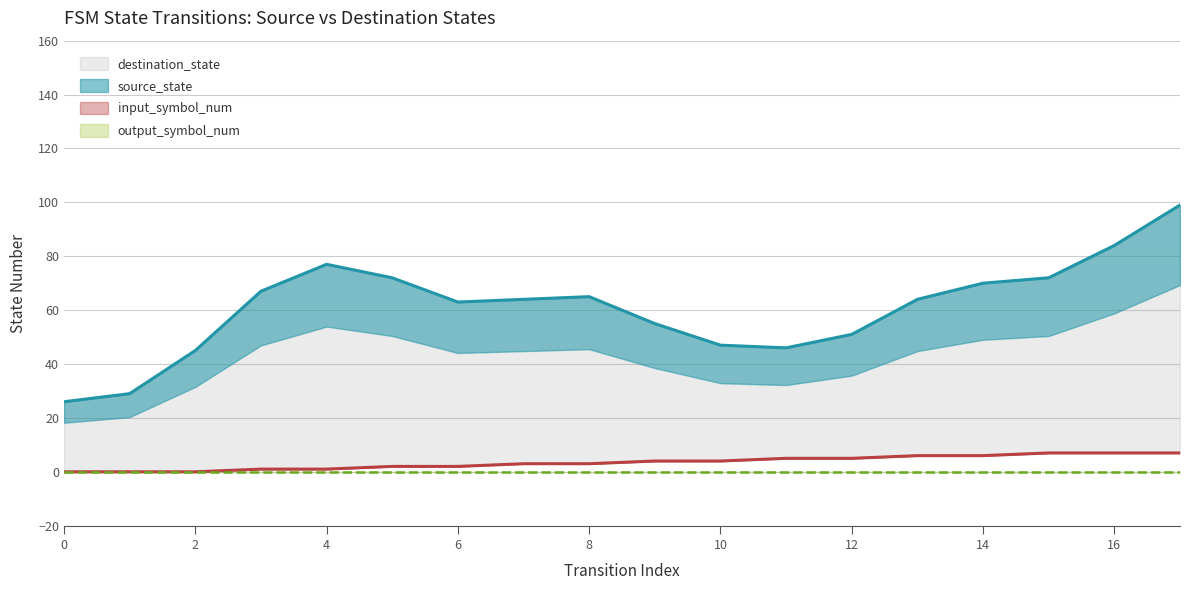

What are all the series names shown in the legend?

source_state, destination_state, input_symbol_num, output_symbol_num